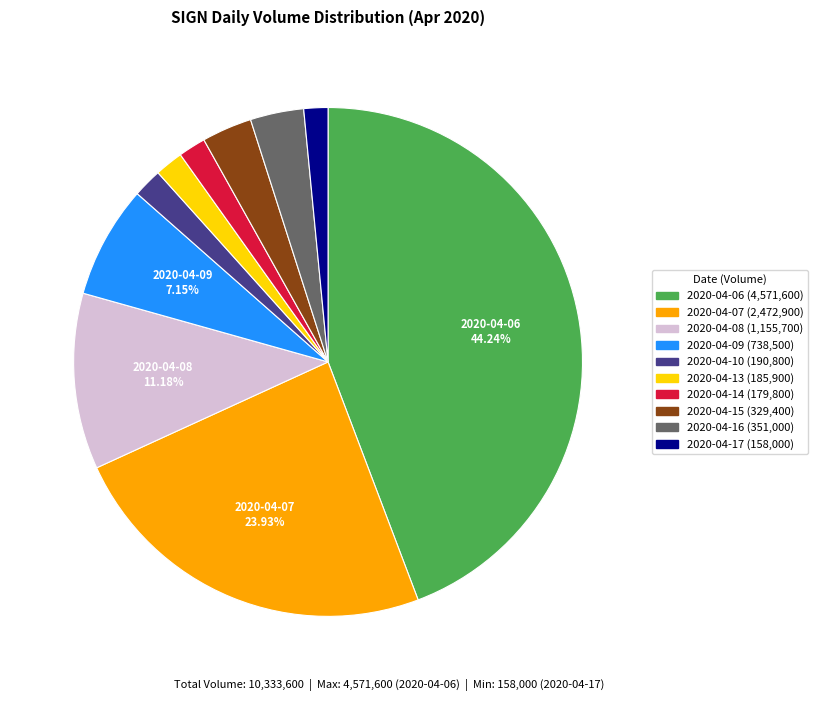

What percentage is the 2020-04-09 slice, to the nearest percent?

7%